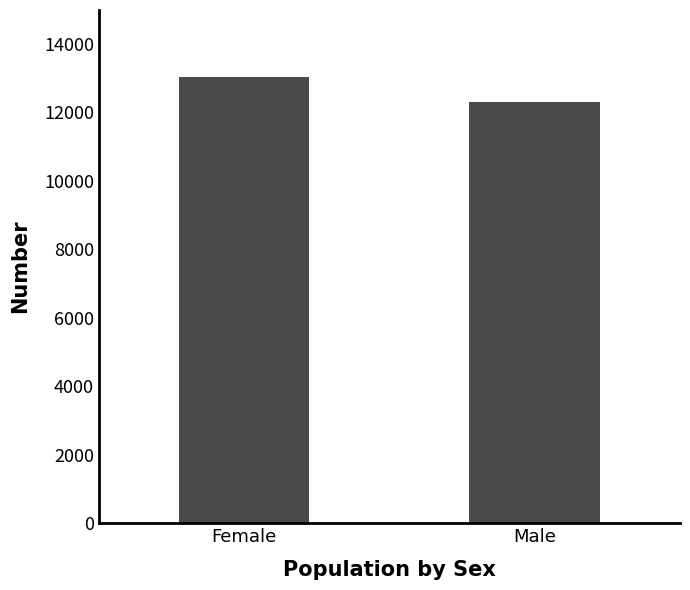

Reading left to right, what are all the values shown in this chart?

Female=13029	Male=12309